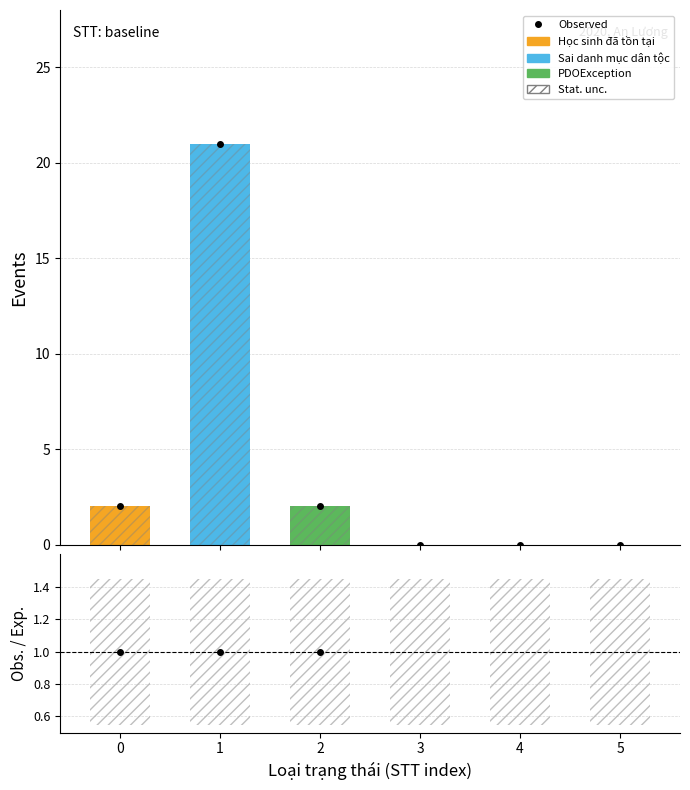

How many groups of bars are there?

6